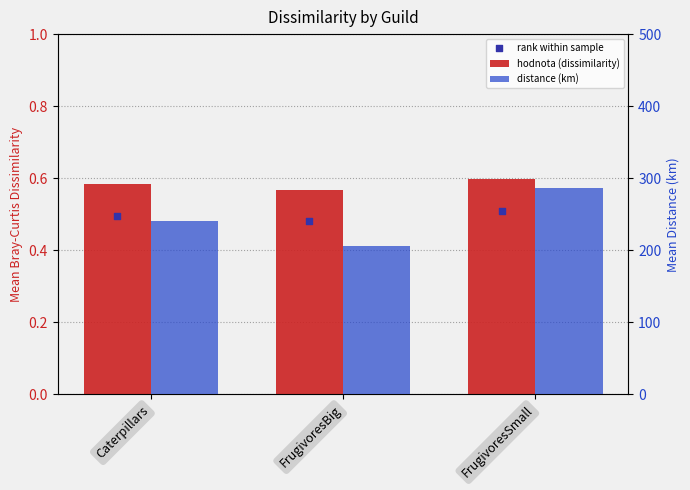

Which series reaches the maximum Y coordinate?

distance (km)